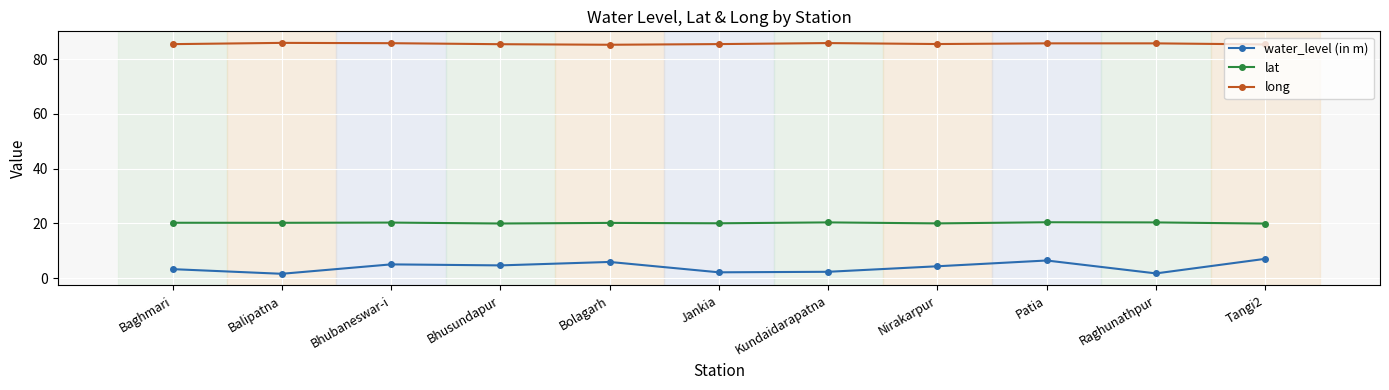

Does the chart display data point markers on the line(s)?

Yes